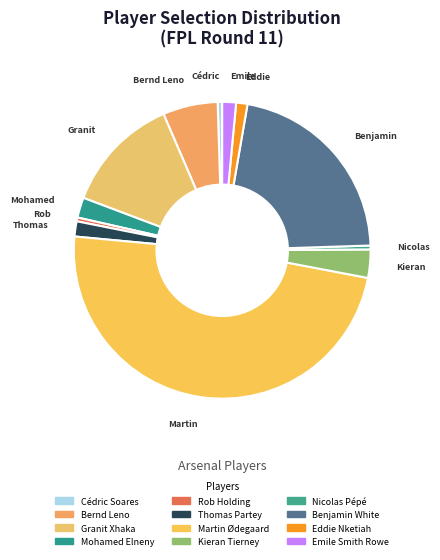

What is the change in value from Bernd Leno to Rob Holding?

-166394